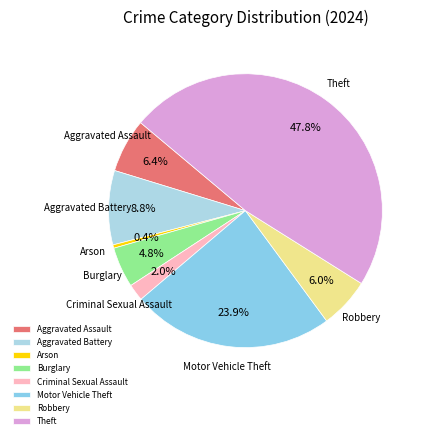

Is there a majority slice in this chart?

No